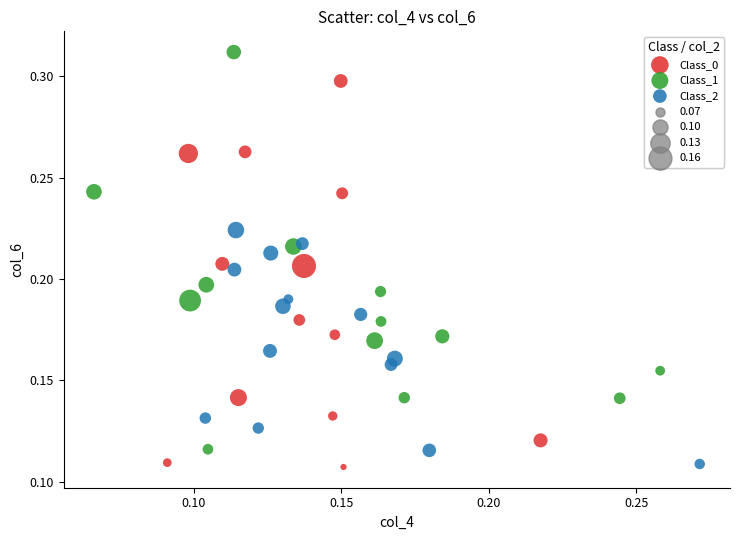

Which series contains the highest Y value?

Class_1